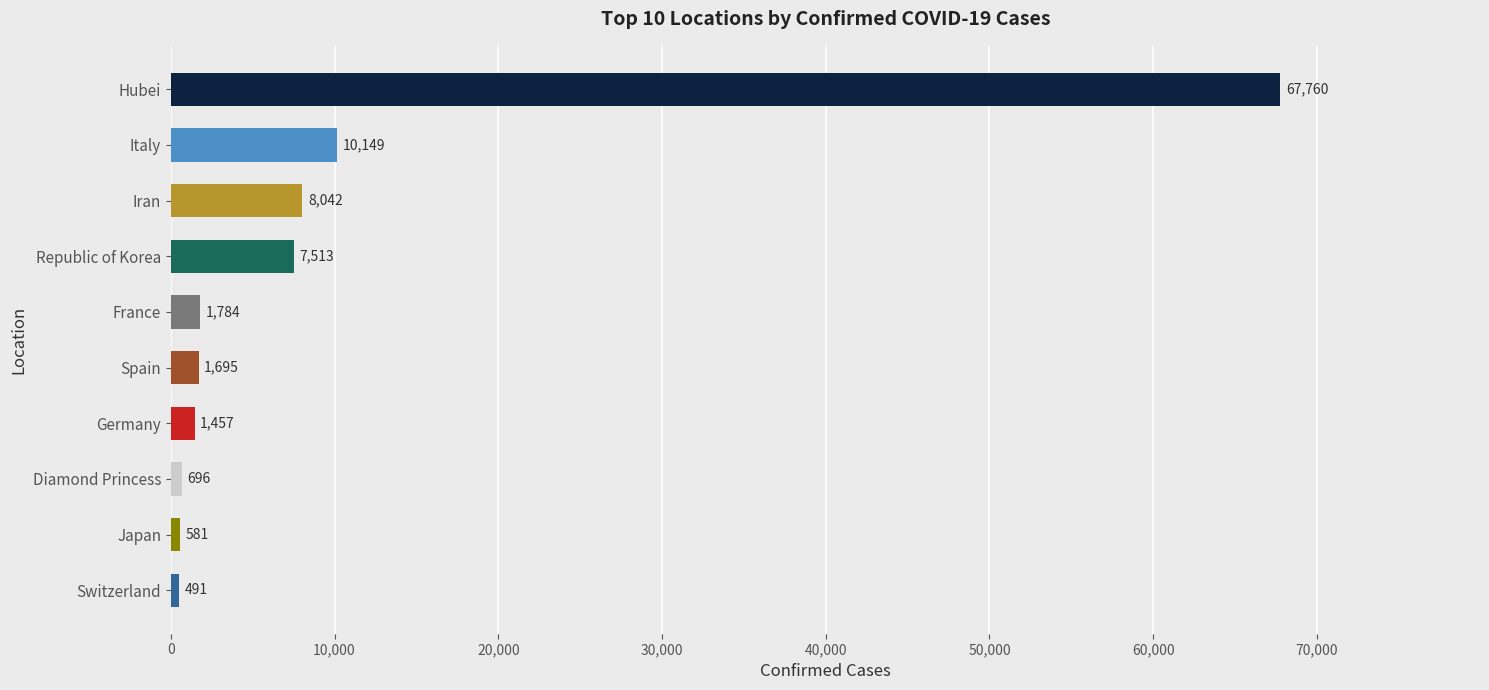

The chart shows a value of 696 at Diamond Princess. True or false?

True